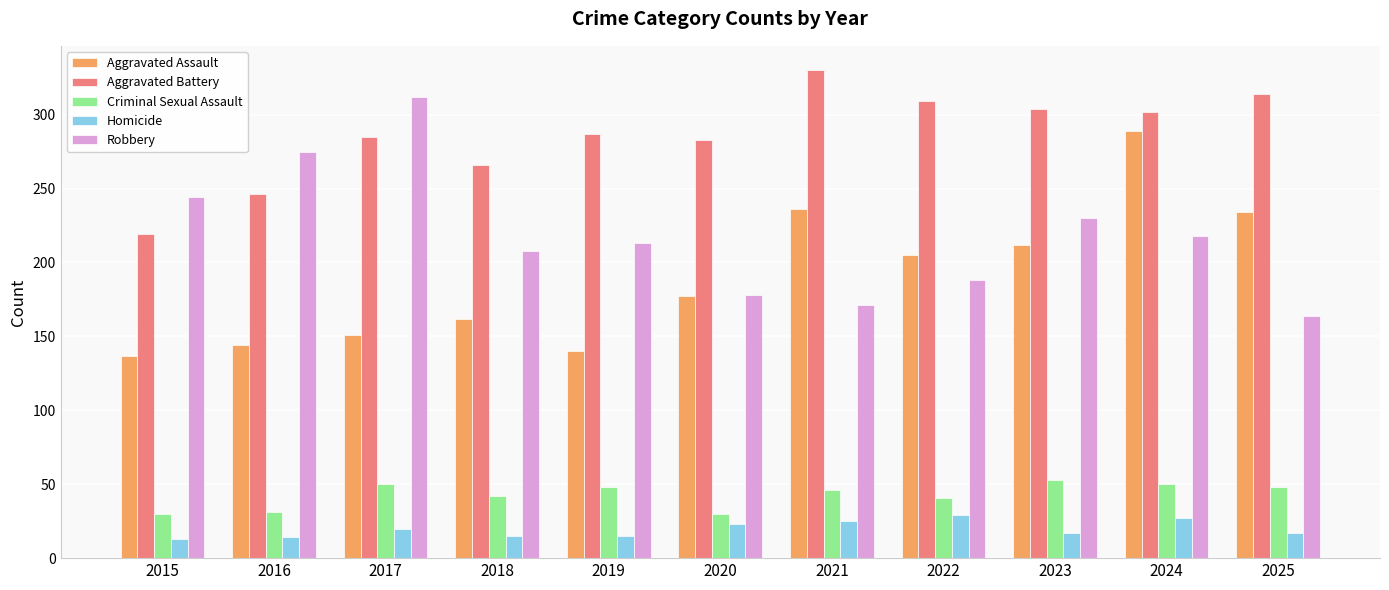

What is the difference between the highest and lowest values at 2021?

305